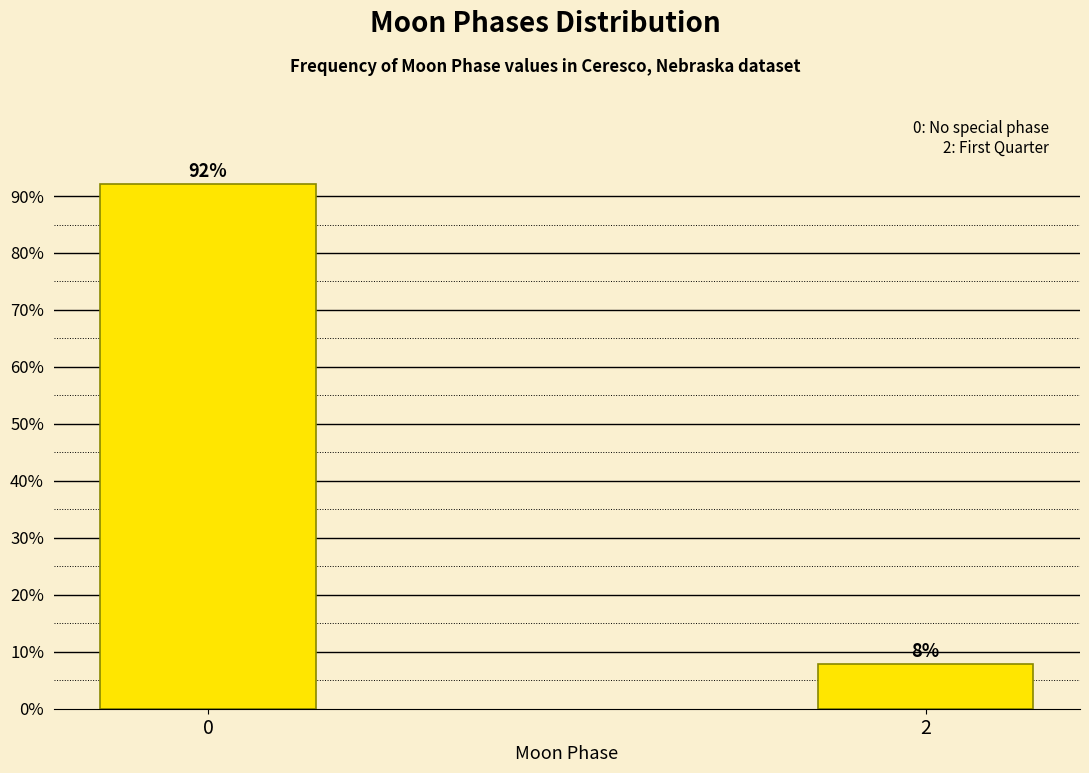

True or false: the data shows 2.7 at 2.

False